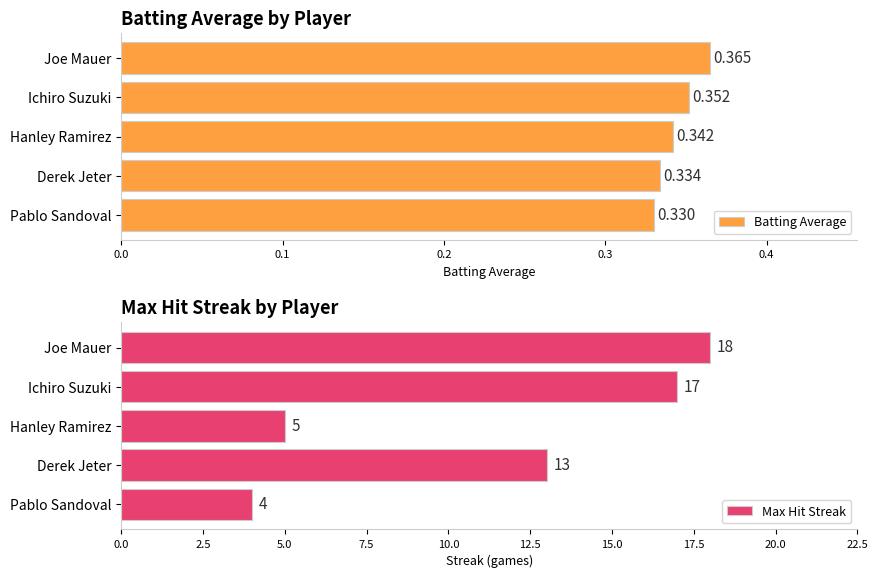

What is the sum of all Batting Average values?

1.7